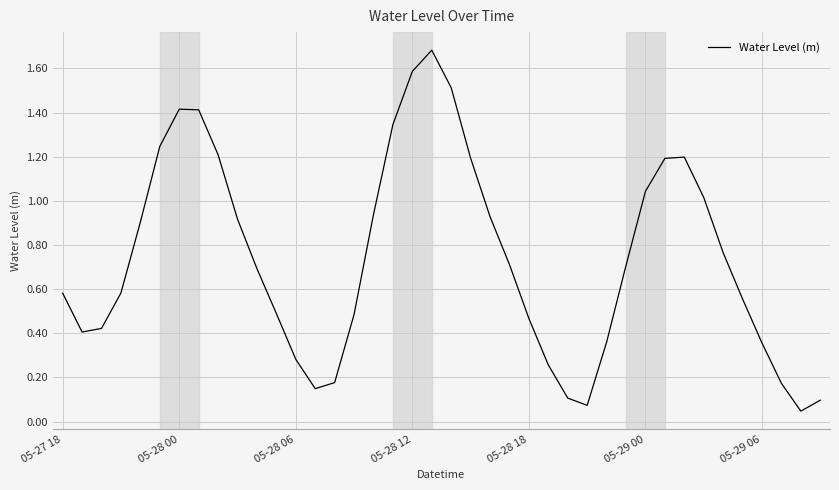

What is the greatest value displayed?

1.7